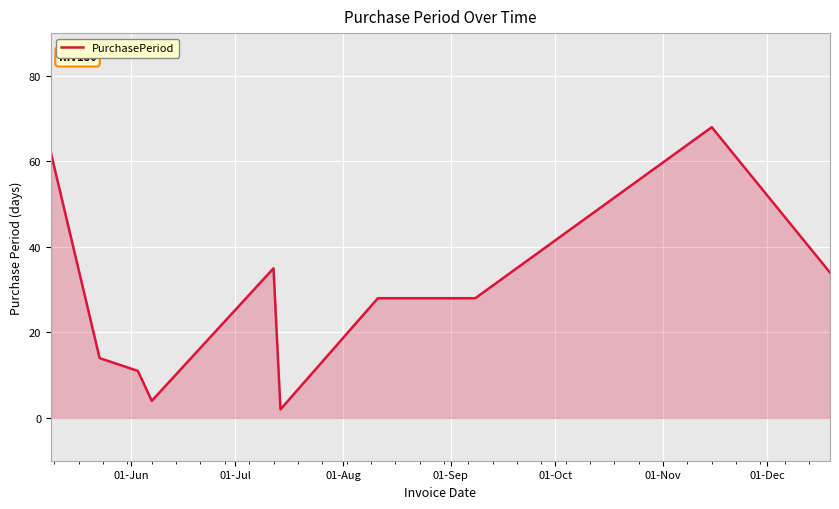

What is the difference between the maximum and minimum values?

66